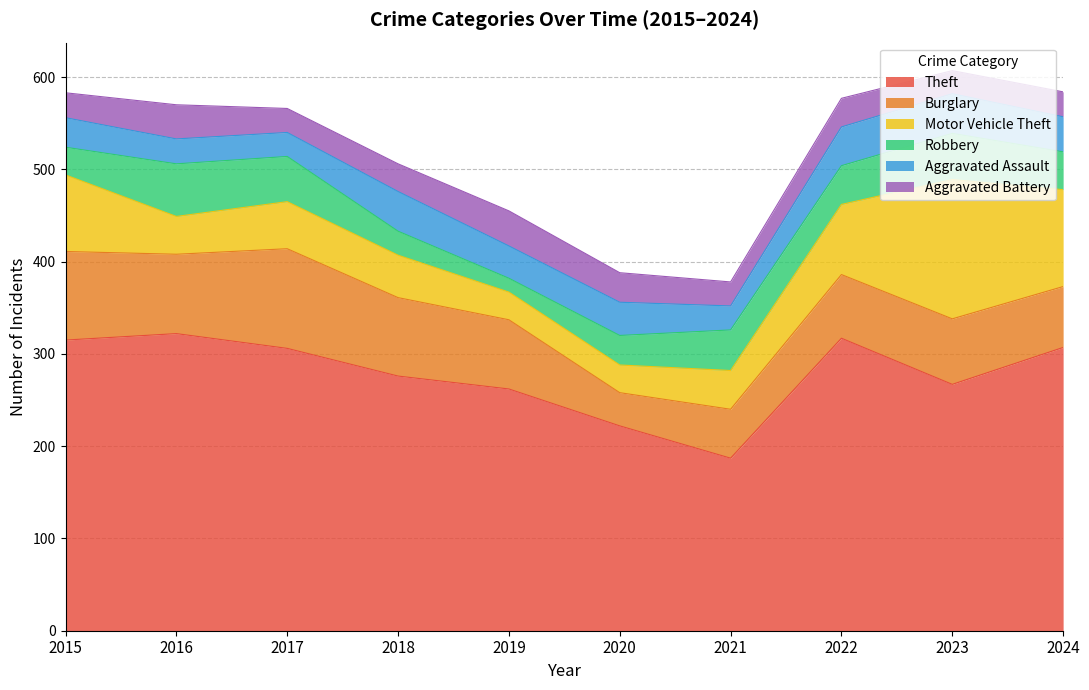

What are all the series names shown in the legend?

Theft, Burglary, Motor Vehicle Theft, Robbery, Aggravated Assault, Aggravated Battery